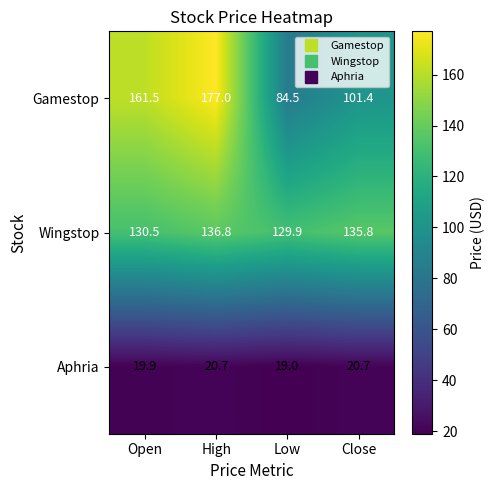

Rank the series at Open from lowest to highest value.

Aphria, Wingstop, Gamestop